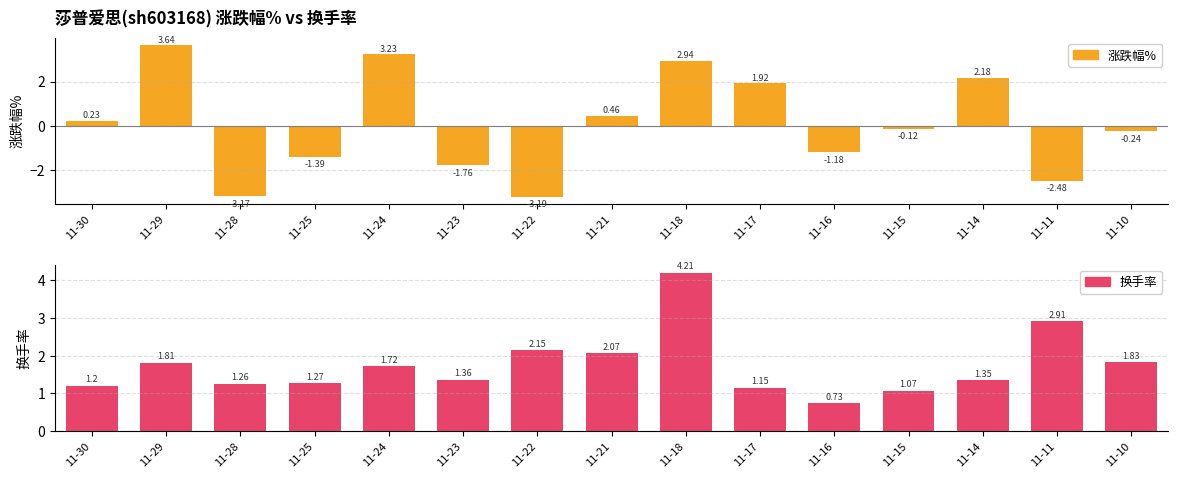

Which series has the largest total across all categories?

换手率